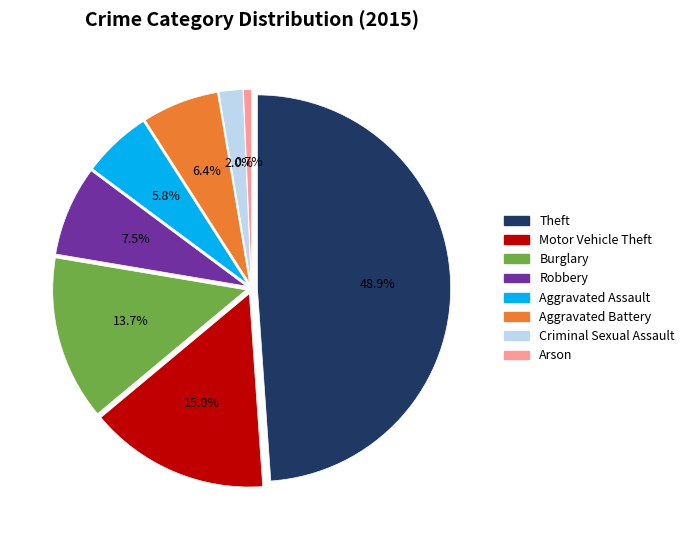

To the nearest percent, what is the combined percentage of Aggravated Assault and Burglary?

19%